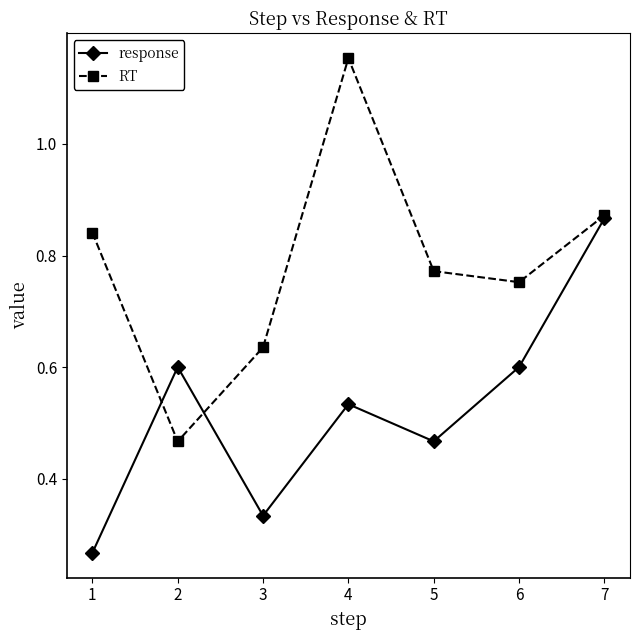

True or false: response has a value of 0.6 at 2.

True